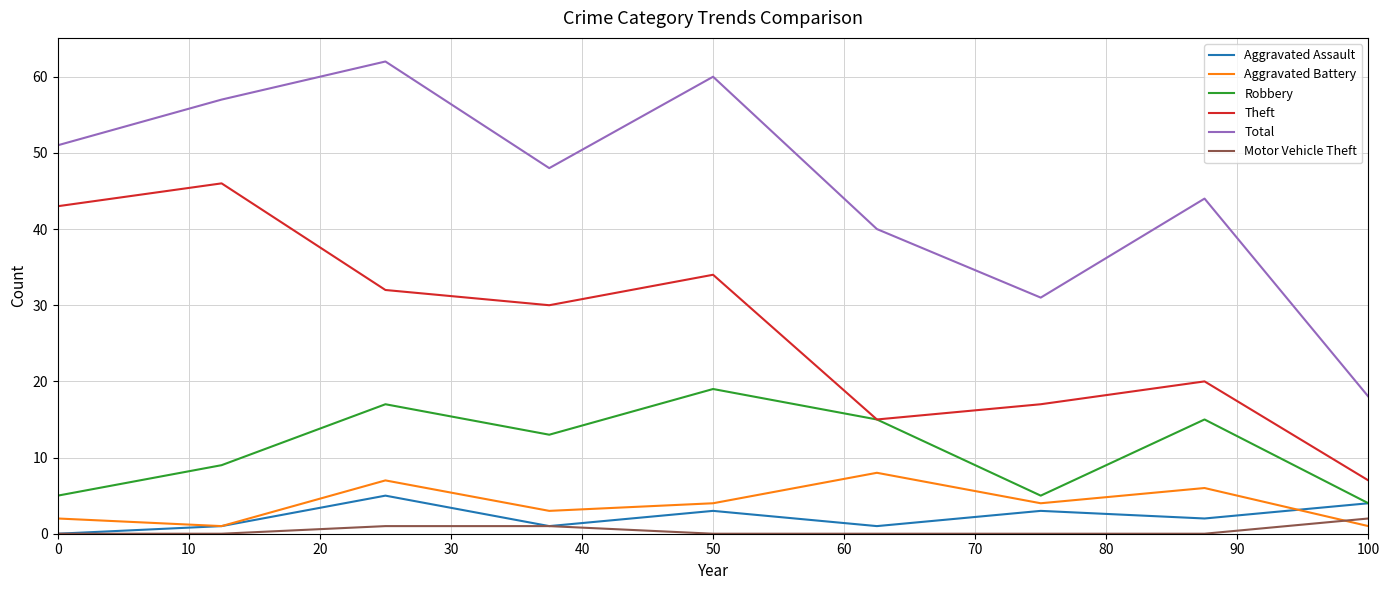

What is the maximum value shown in the chart?

62